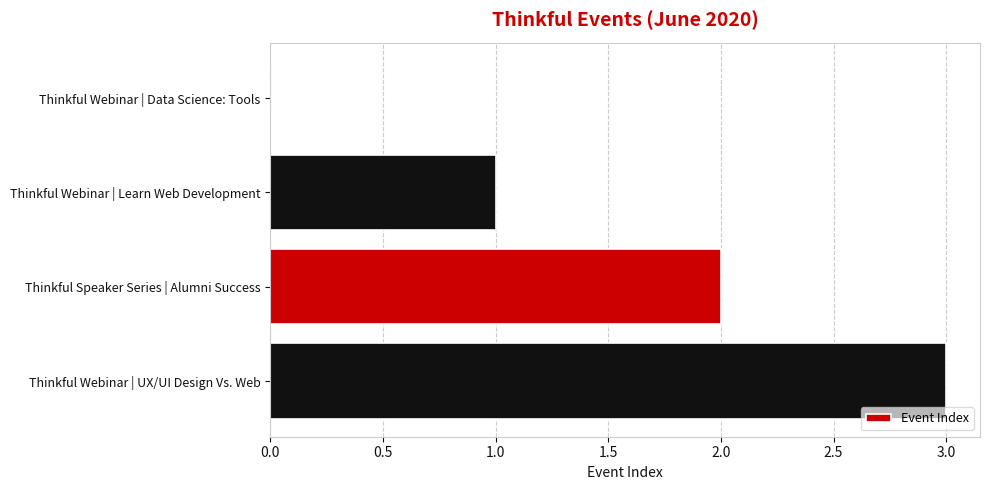

What is the sum of the values at Thinkful Webinar | UX/UI Design Vs. Web and Thinkful Webinar | Learn Web Development?

4